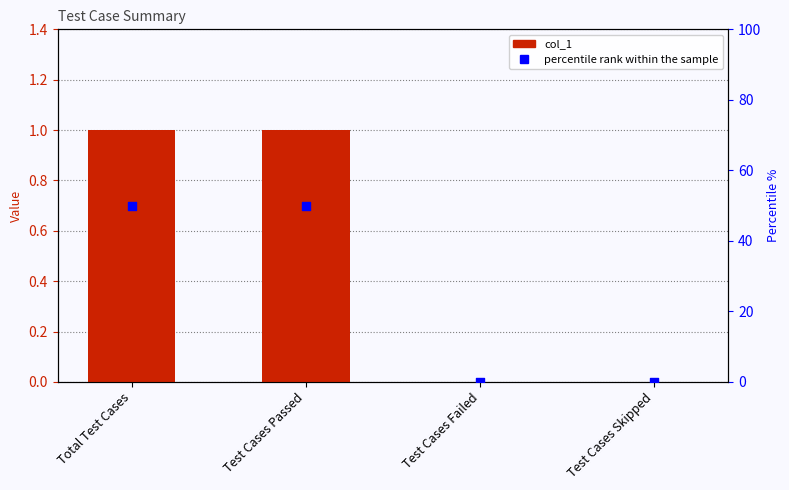

What are all the series names shown in the legend?

col_1, percentile rank within the sample